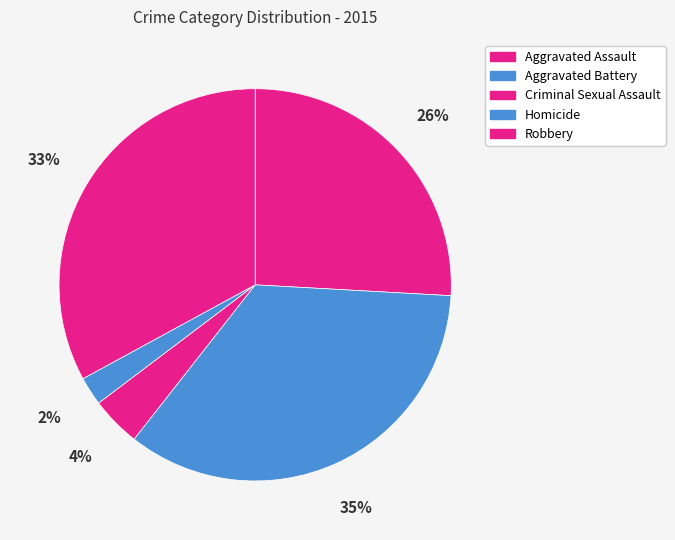

How many slices are in this pie chart?

5